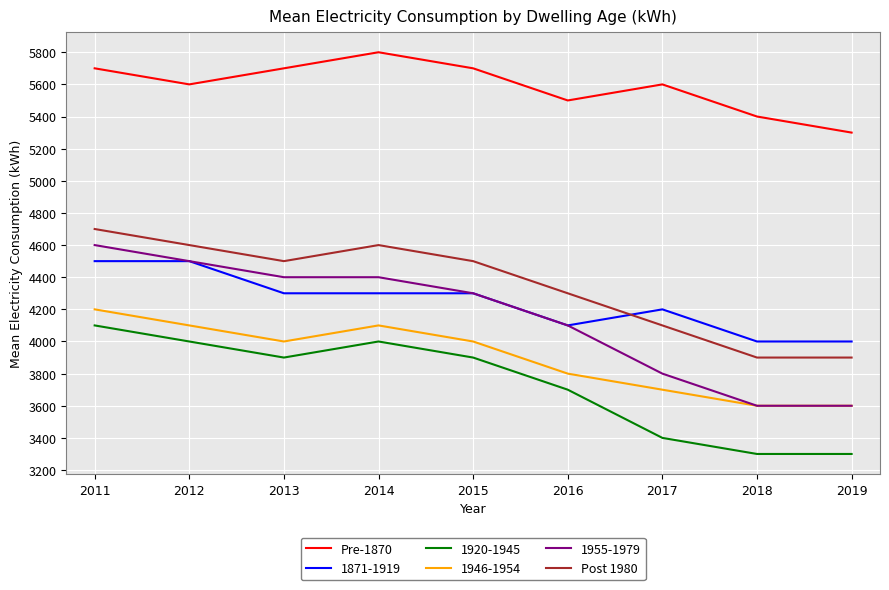

Which series has the widest spread of values?

1955-1979